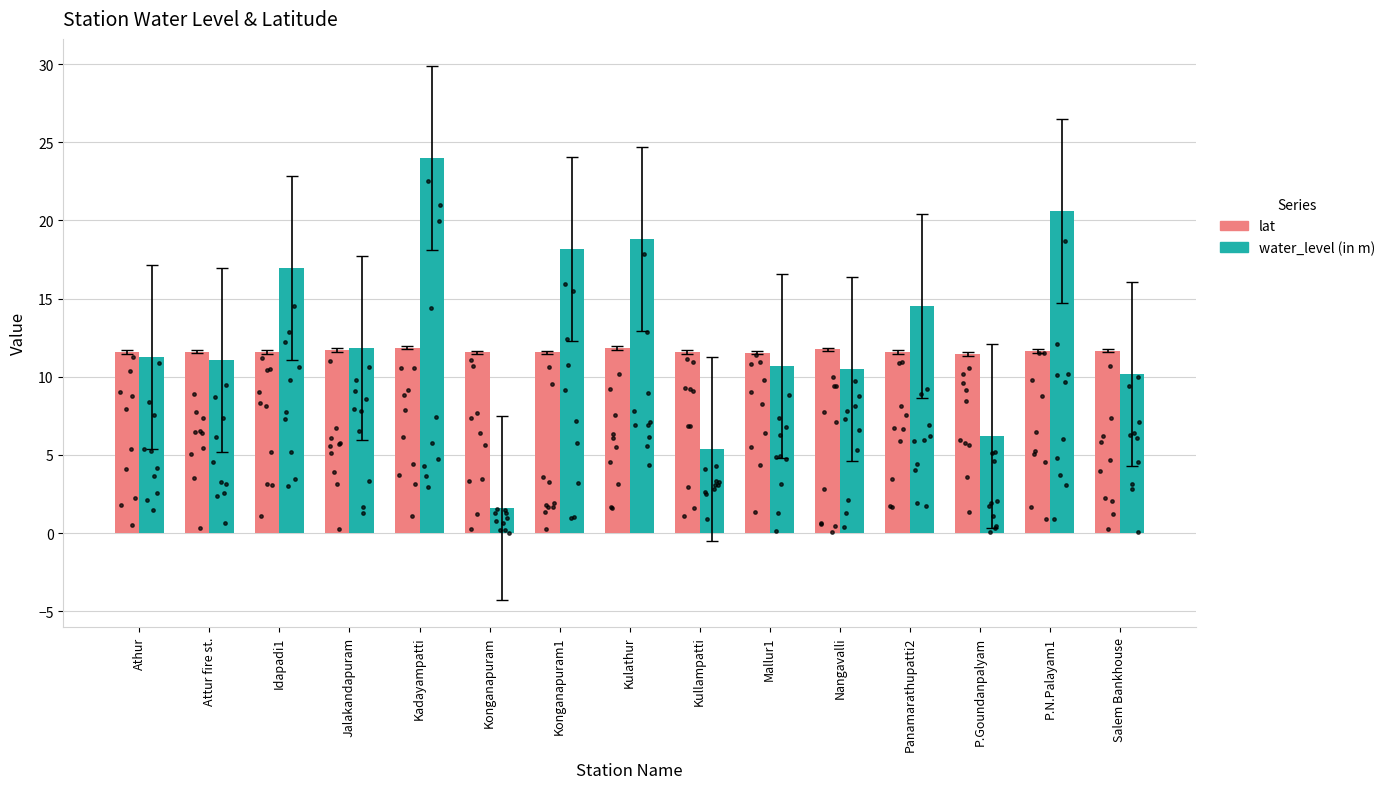

Which series reaches the maximum Y coordinate?

water_level (in m)